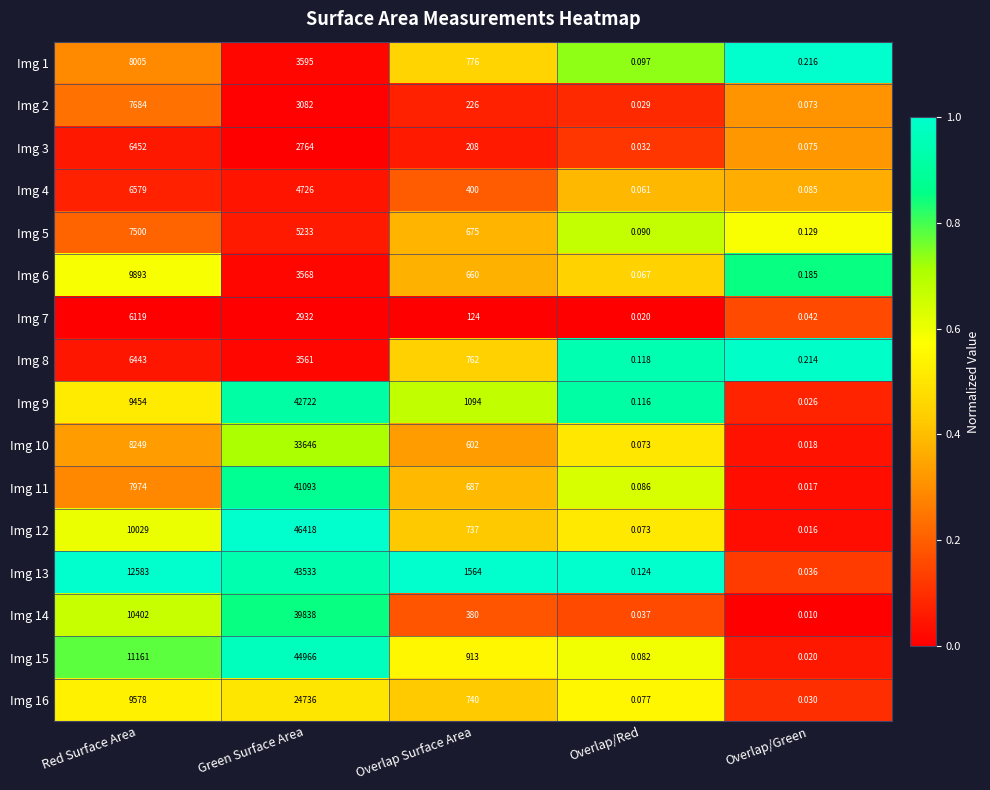

Which category has the lowest value in the Img 14 series?

Overlap/Green